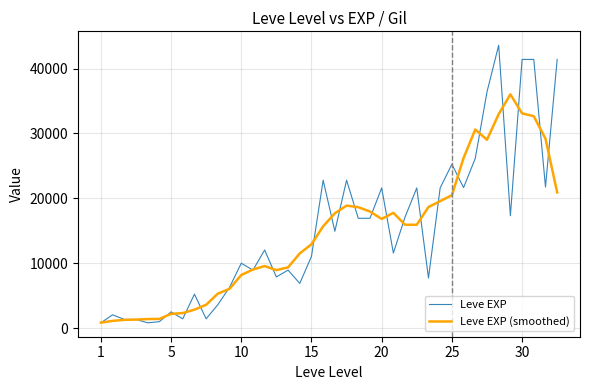

Rank the series by their maximum value, from highest to lowest.

Leve EXP, Leve EXP (smoothed)